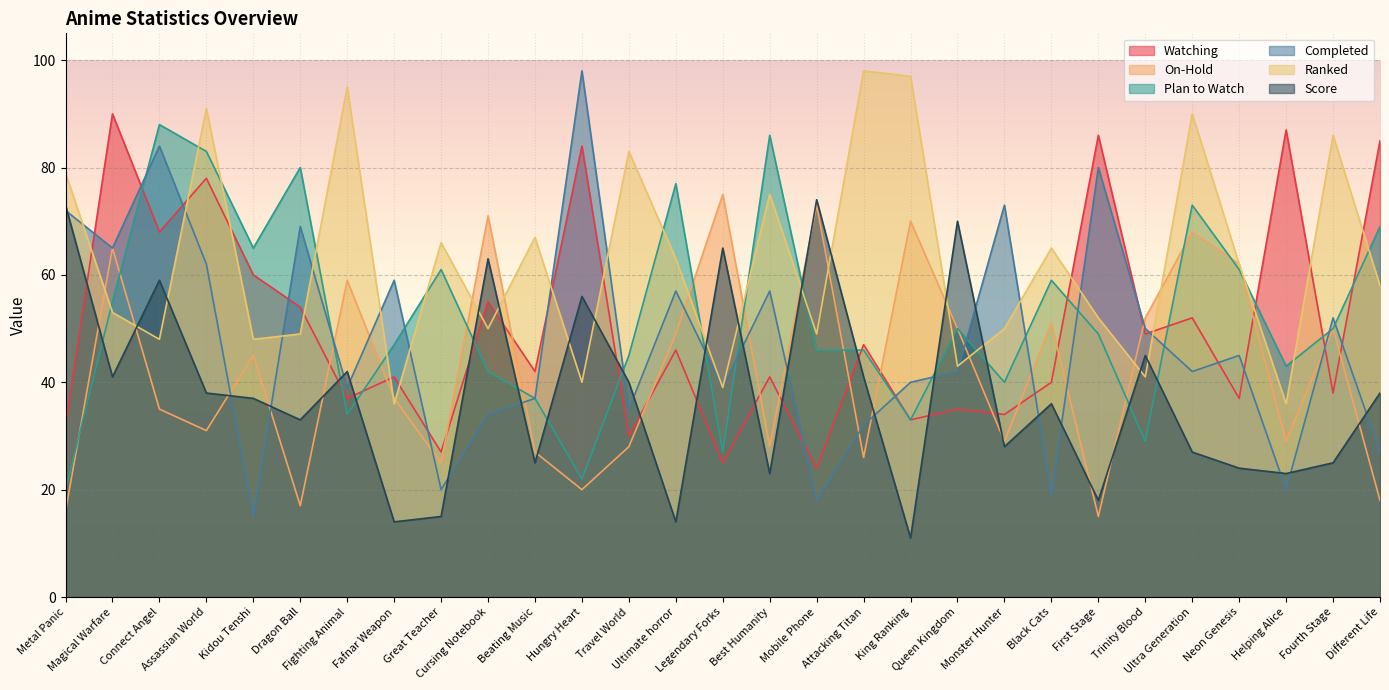

What is the lowest value of the Ranked series?

36